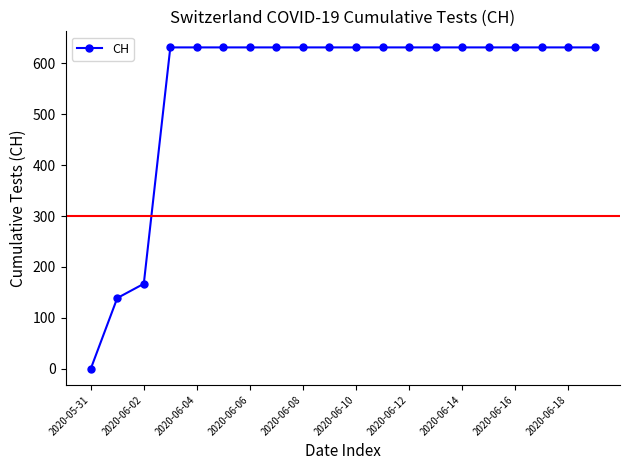

What is the difference between the maximum and second lowest values?

492